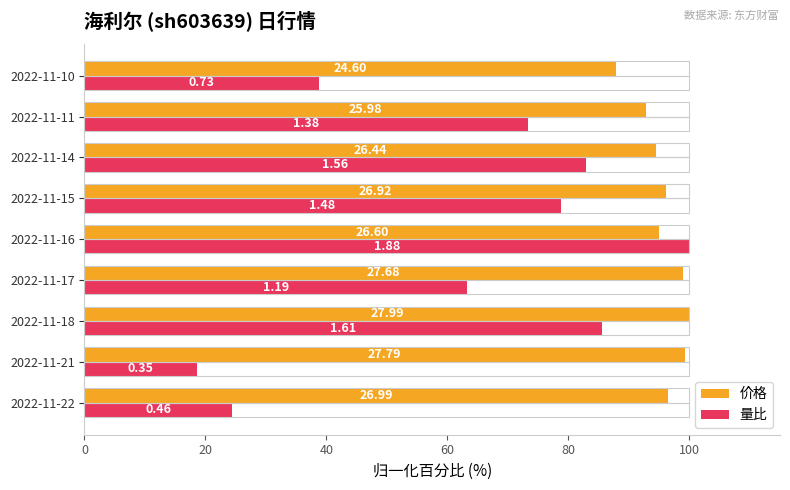

At how many categories does at least one series exceed 64?

9